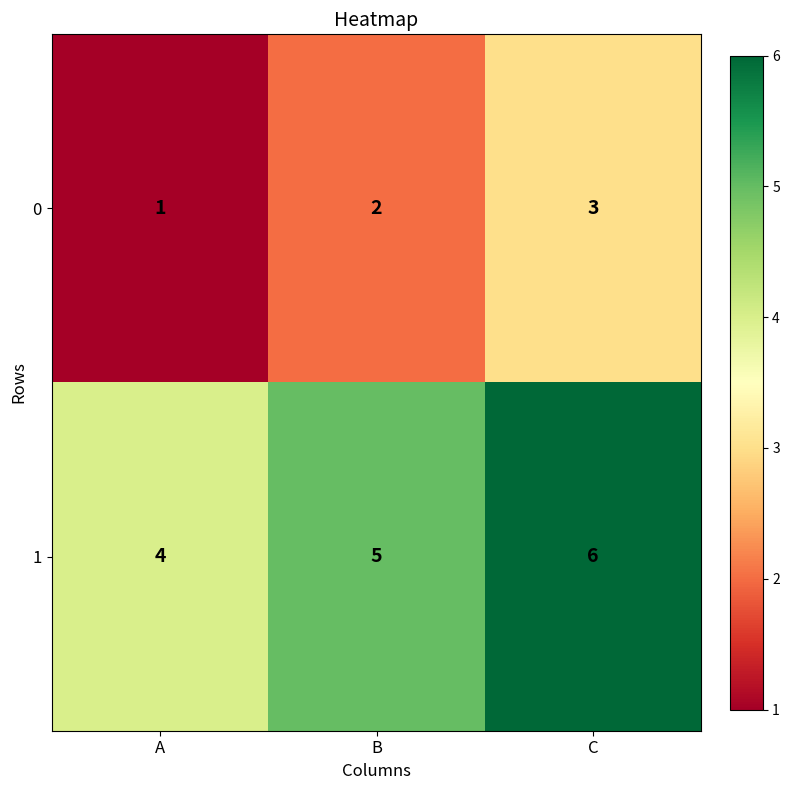

What is the total value across all series at C?

9